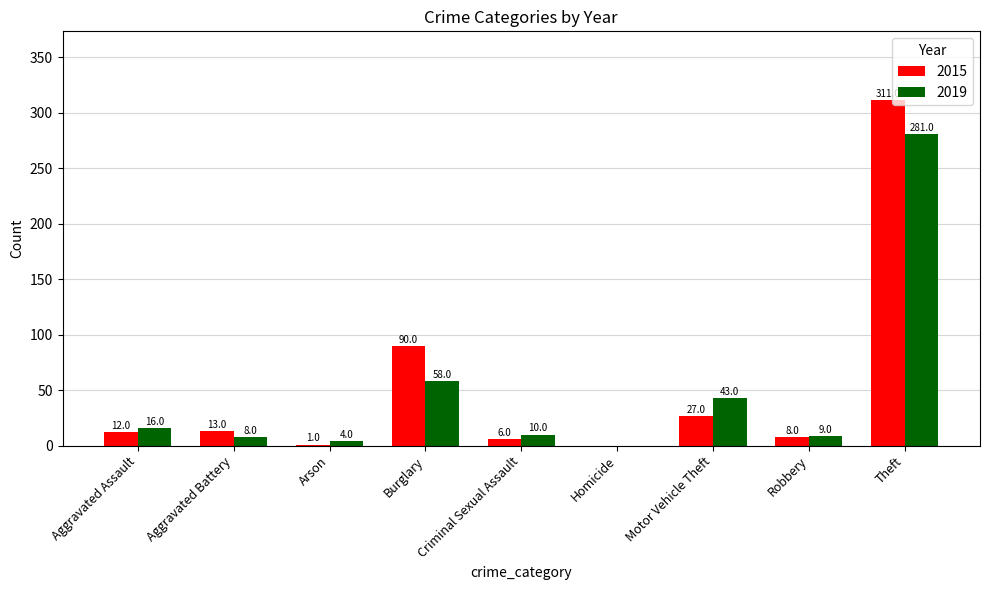

The value of 2019 at Aggravated Assault is 16. True or false?

True